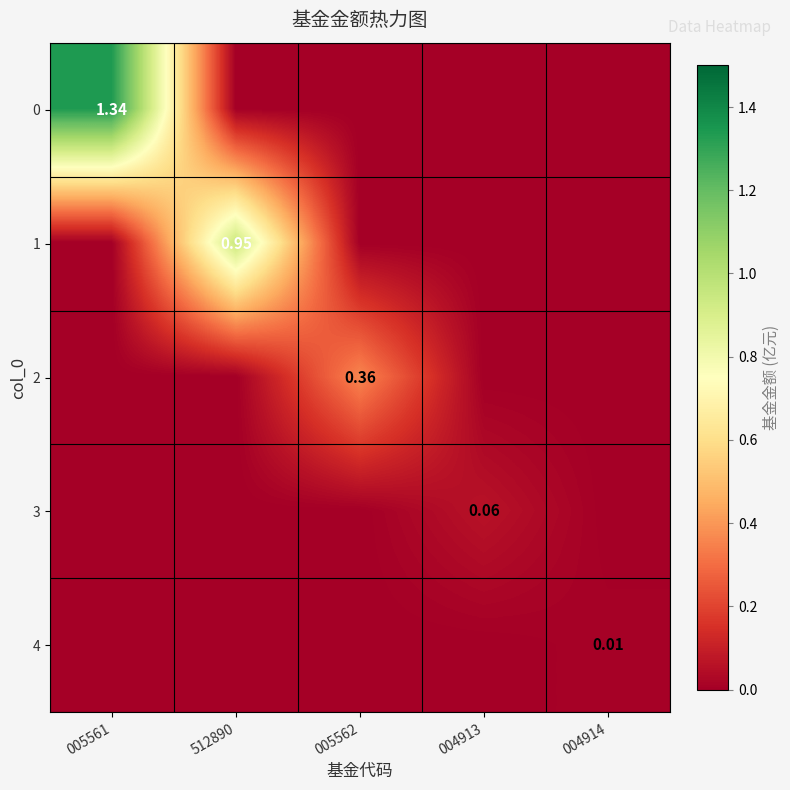

What is the sum of the 1 values at 512890 and 005562?

0.9